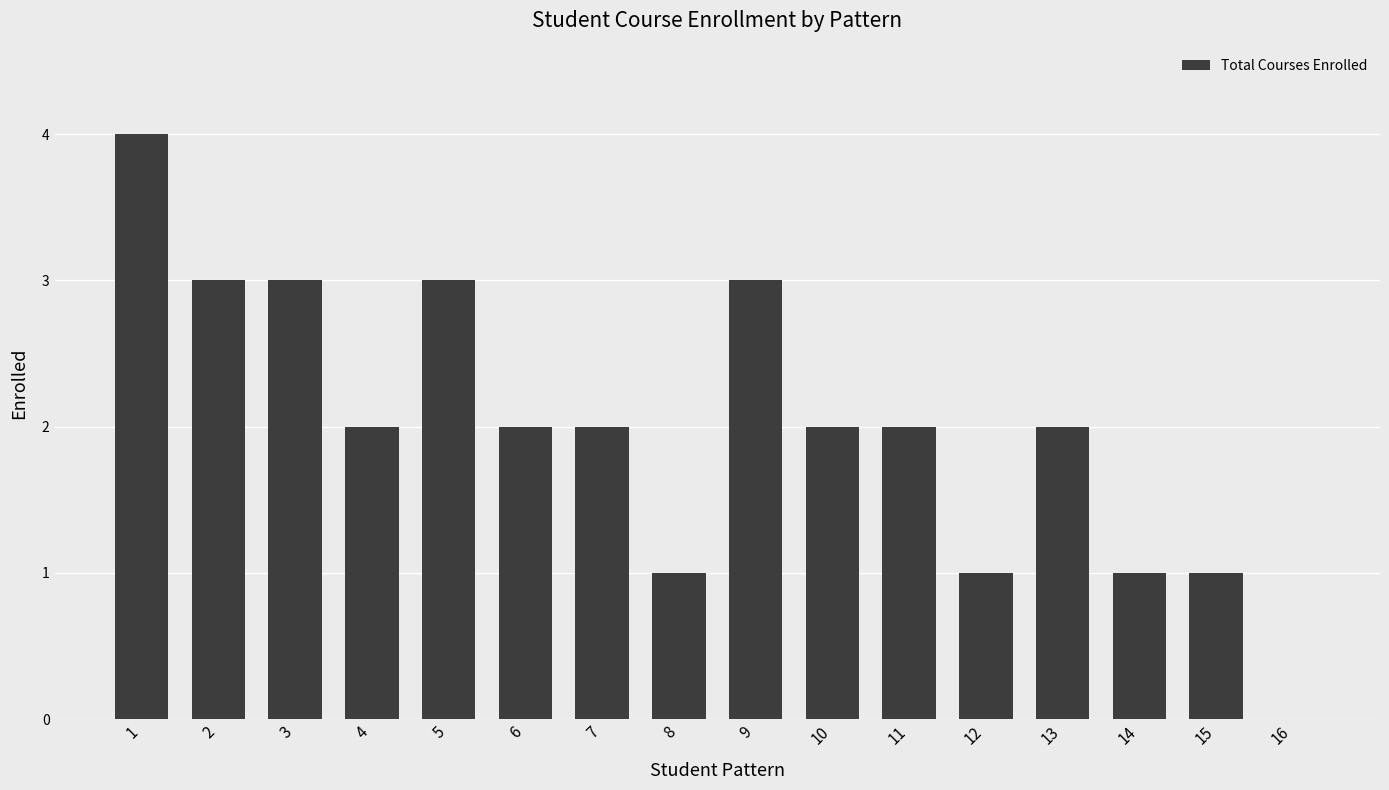

What is the greatest value displayed?

4